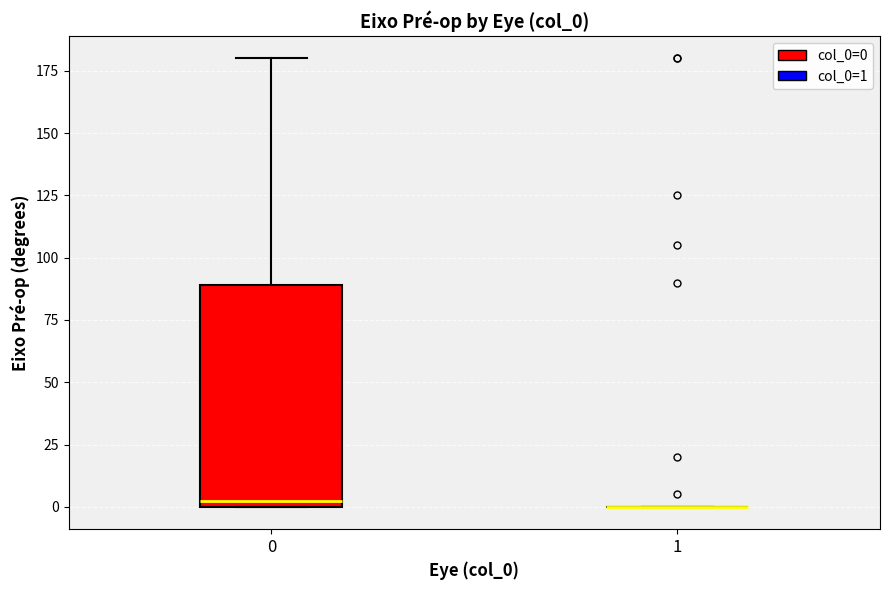

Reading left to right, read every box against the y-axis: the position of its median line, the range the box covers, and the ends of its whiskers. The values are not printed on the chart, so give them approximately, as read against the axis.

0: median 5, box 0 to 90, whiskers 0 to 180
1: box collapsed to a line at 0, whiskers 0 to 0